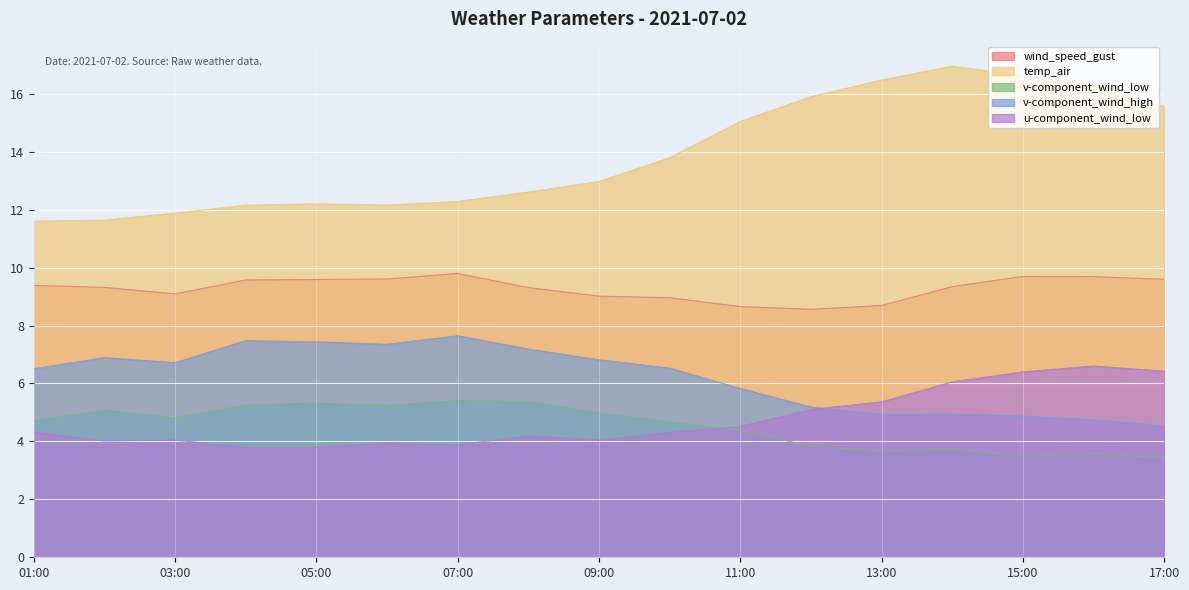

True or false: wind_speed_gust has more than 2 interior local peaks.

False